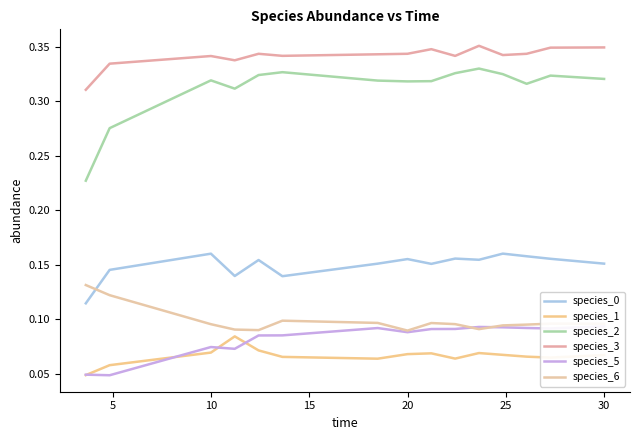

The species_5 series shows 0.0 at 11. True or false?

False